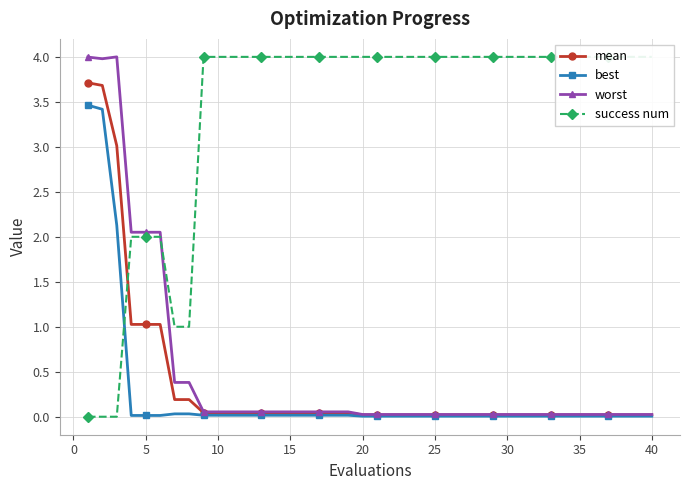

True or false: worst has more than 2 interior local peaks.

False